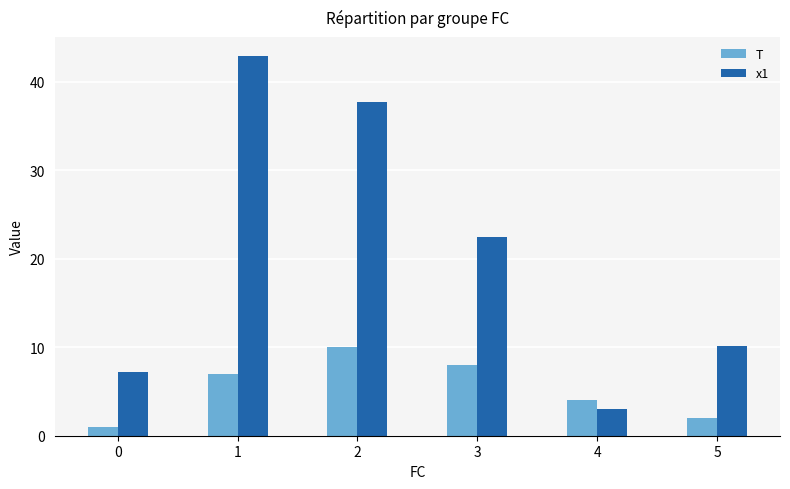

Reading right to left, what are all the values shown in this chart?

T: 2.0	4.0	8.0	10.0	7.0	1.0
x1: 10.1	3.0	22.5	37.8	42.9	7.2